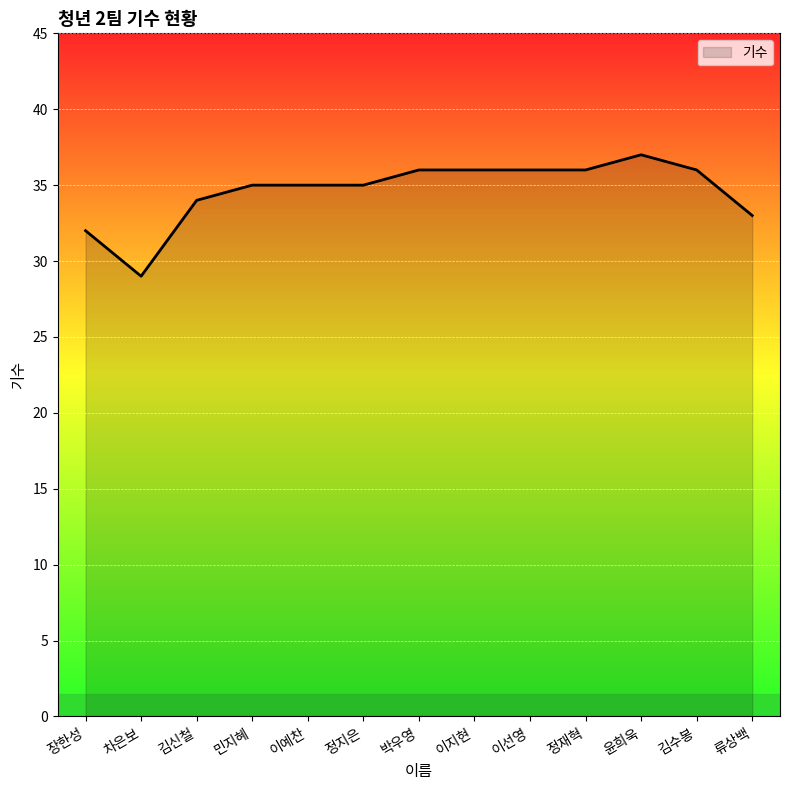

Where is the data nearest to the value 33?

류상백